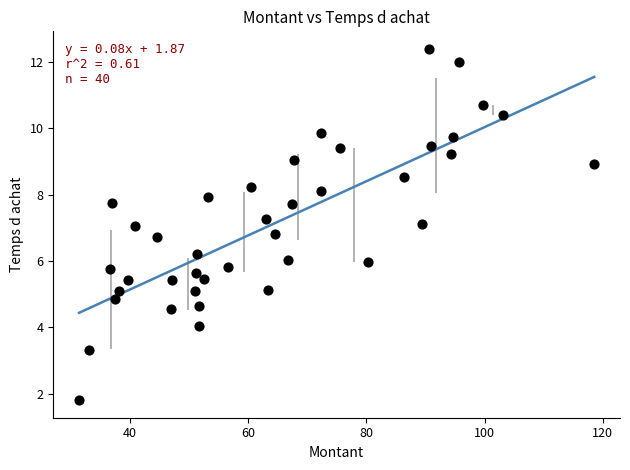

What is the range of Y values (max minus min)?

10.6